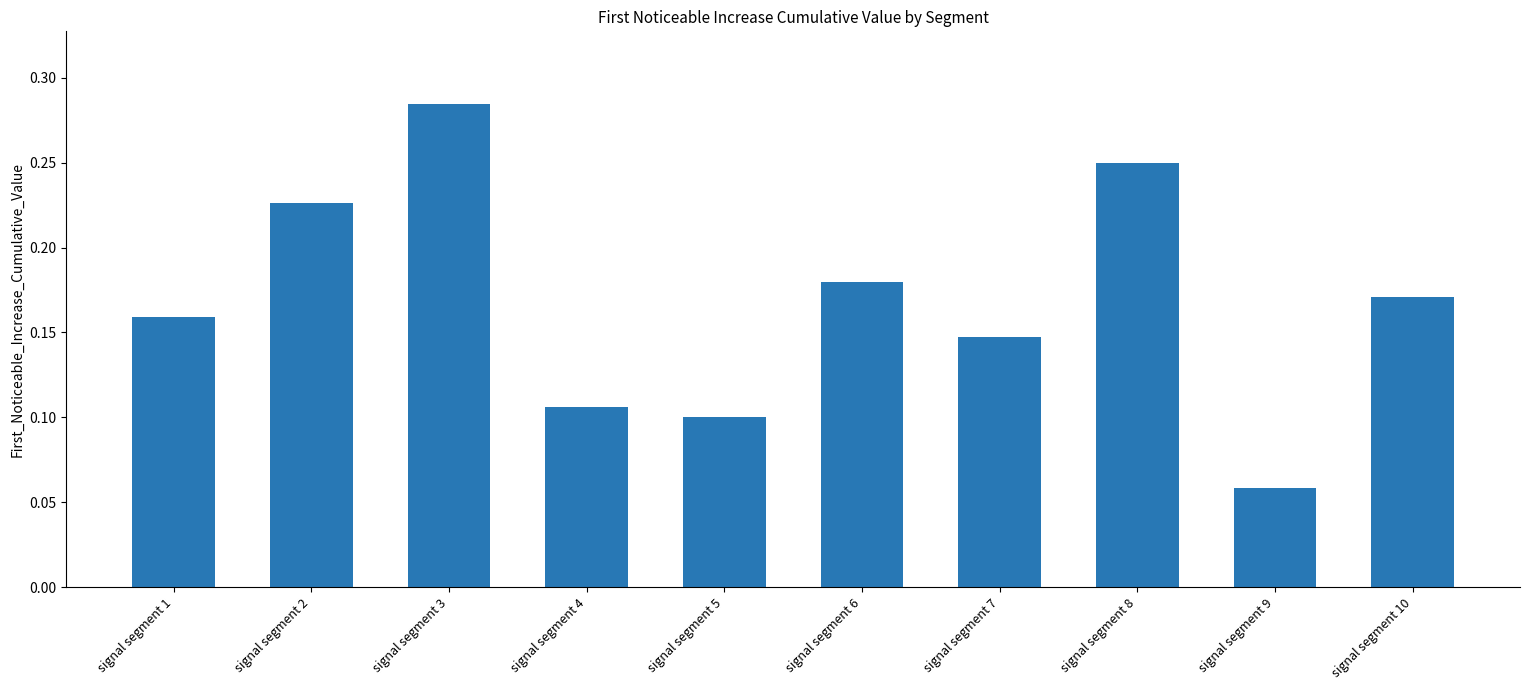

Where is the data nearest to the value 0?

signal segment 9